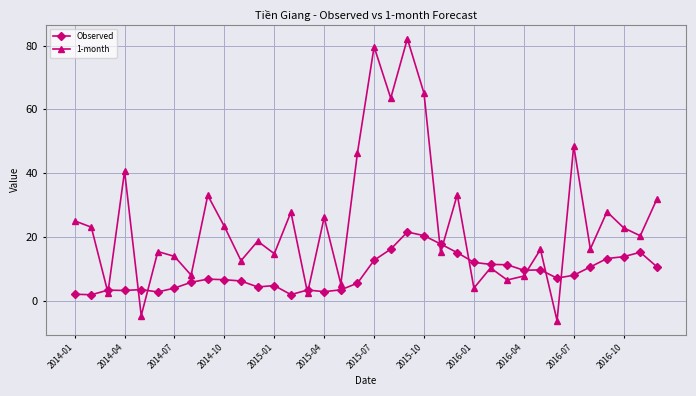

What is the value of the Observed point at the 4th from the left?

3.3